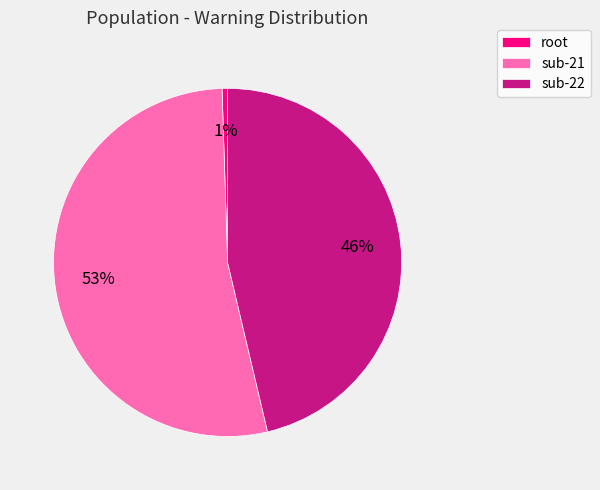

Rank the categories by value from highest to lowest.

sub-21, sub-22, root